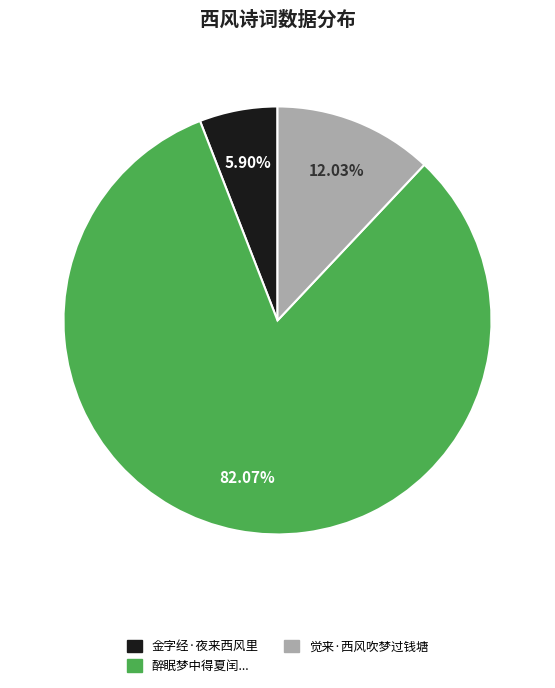

Does any single category account for the majority?

Yes